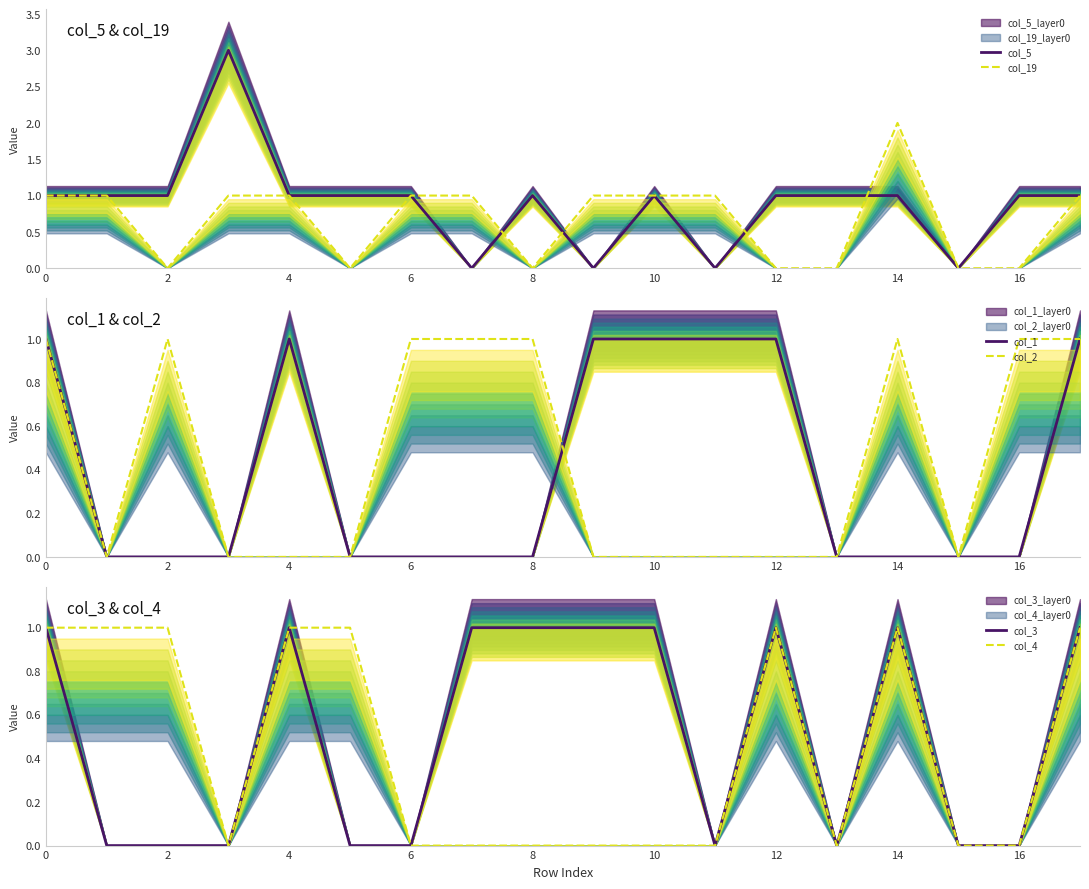

The value of col_19 at 0 is 1. True or false?

True